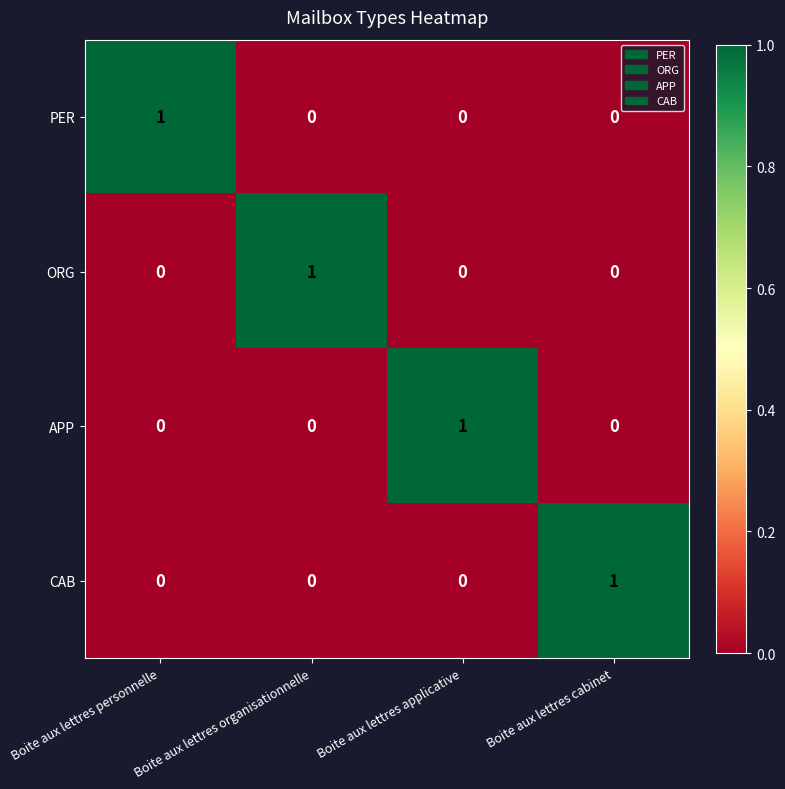

How many positive values does the PER series have?

1